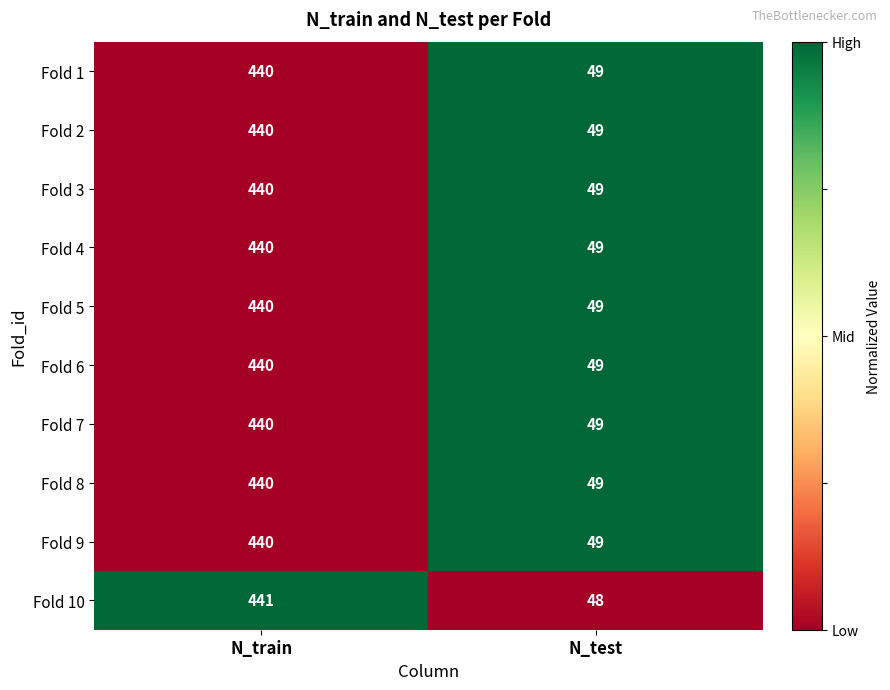

At which category is the sum across all series the highest?

N_train